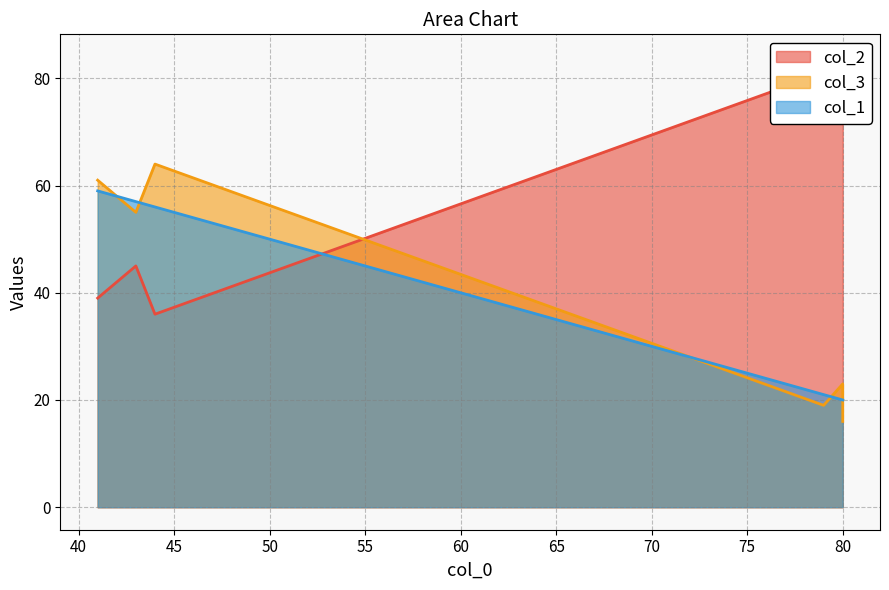

At which category is the sum across all series the highest?

41